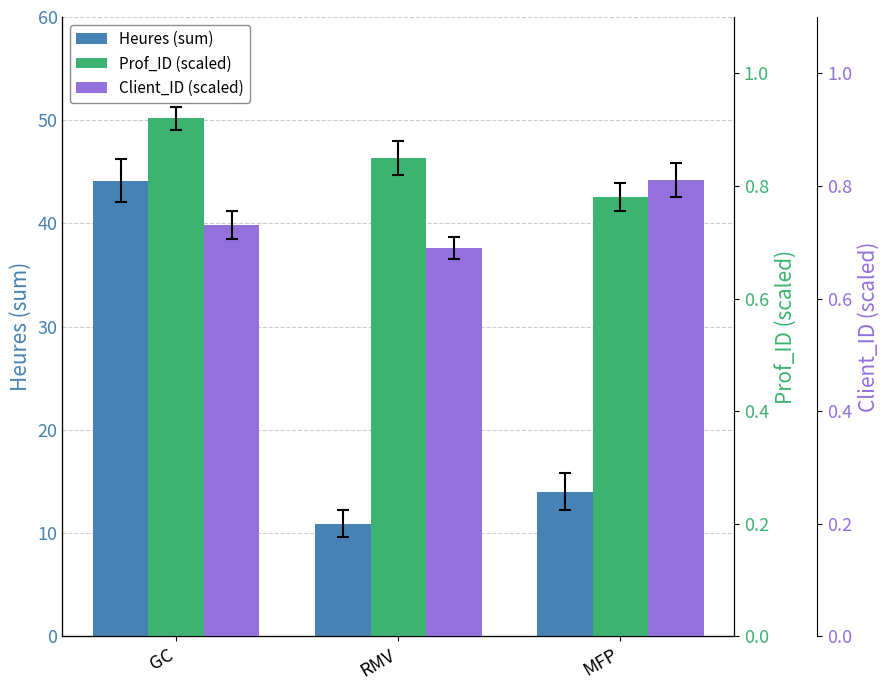

What position from the right is RMV?

2